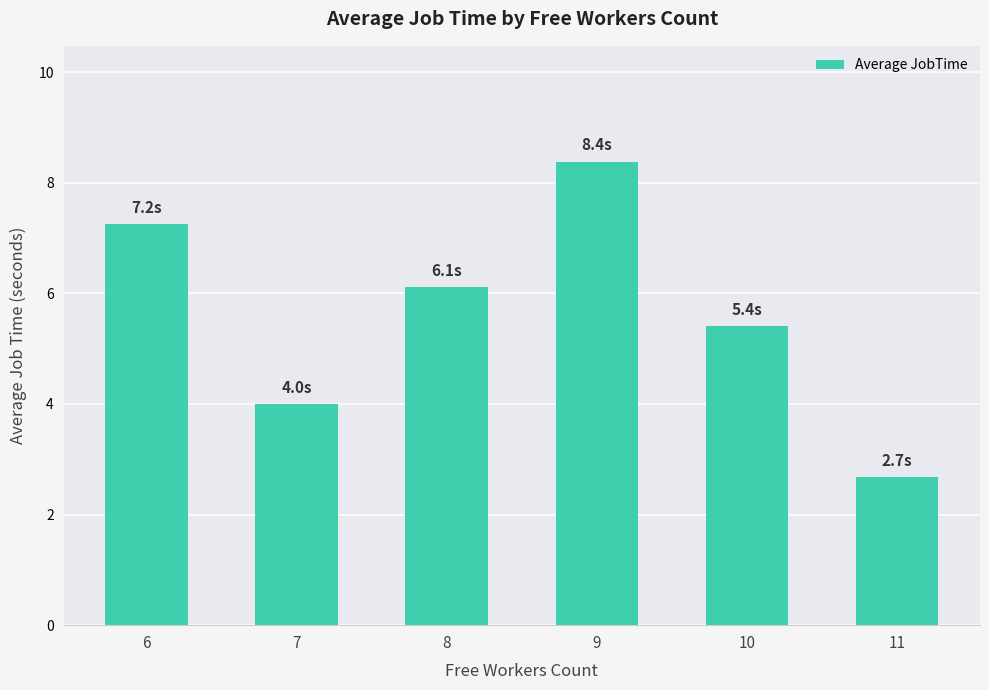

Where is the data nearest to the value 5?

10